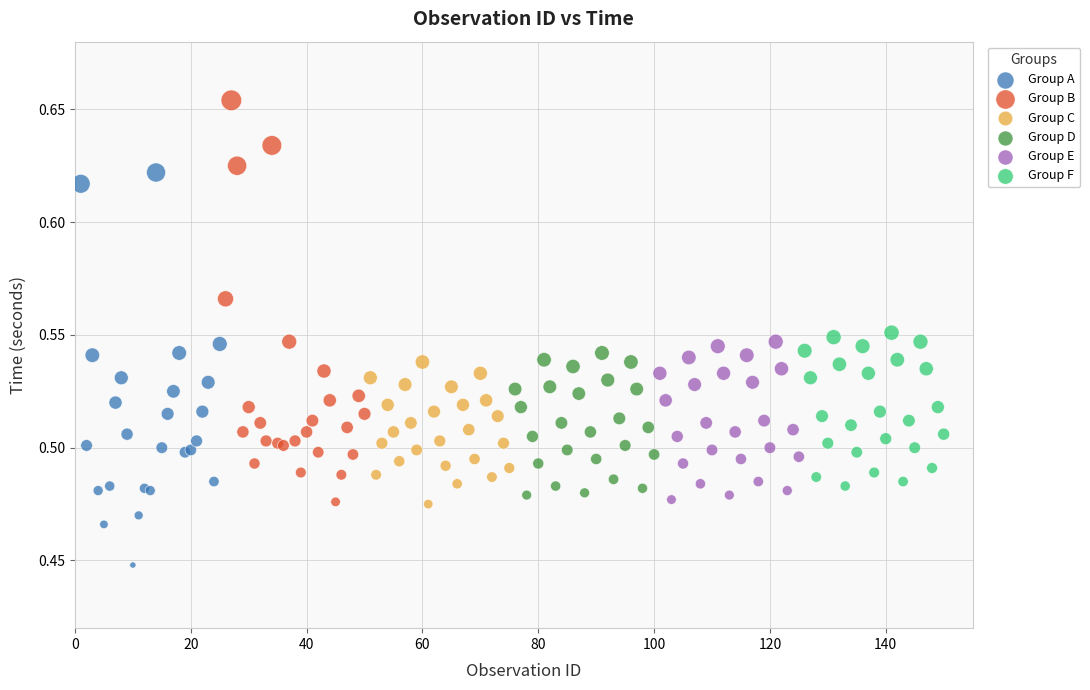

Which series contains the lowest Y value?

Group A